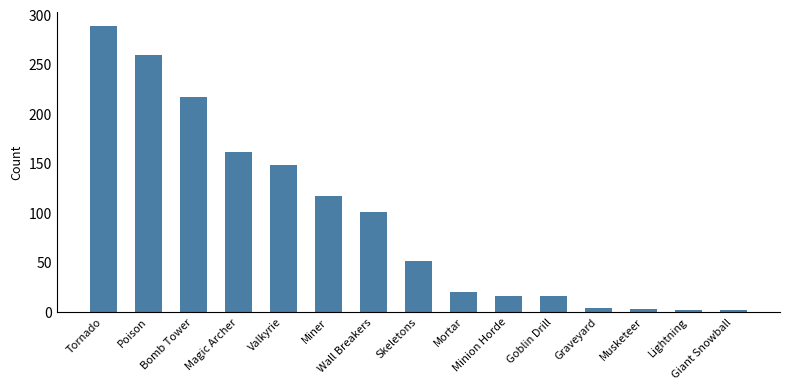

What is the difference between the second highest and second lowest values?

258